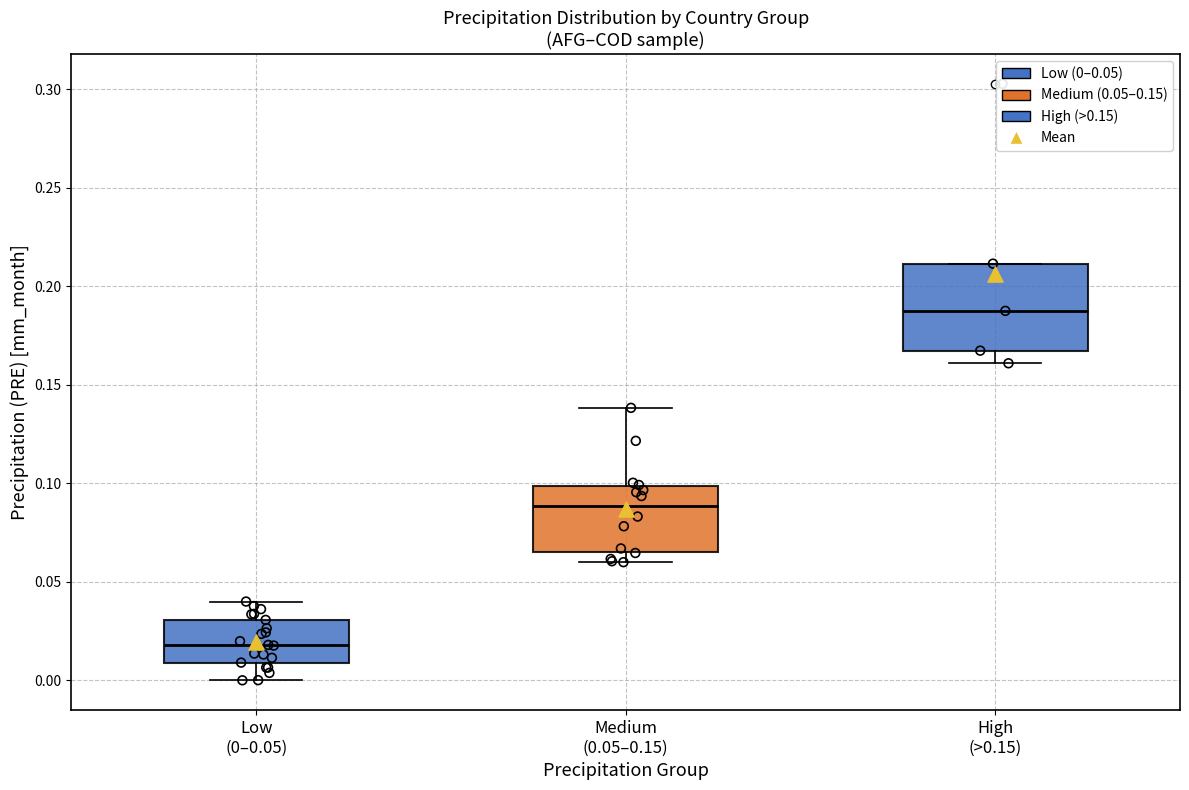

Reading left to right, transcribe this box plot: for each box, give where its median line is, the range the box spans, and where its two whiskers end, as read against the y-axis. The values are not printed on the chart, so give them approximately, as read against the axis.

Low (0–0.05): median 0.020, box 0.010 to 0.030, whiskers 0.000 to 0.040
Medium (0.05–0.15): median 0.090, box 0.065 to 0.100, whiskers 0.060 to 0.140
High (>0.15): median 0.190, box 0.165 to 0.210, whiskers 0.160 to 0.210